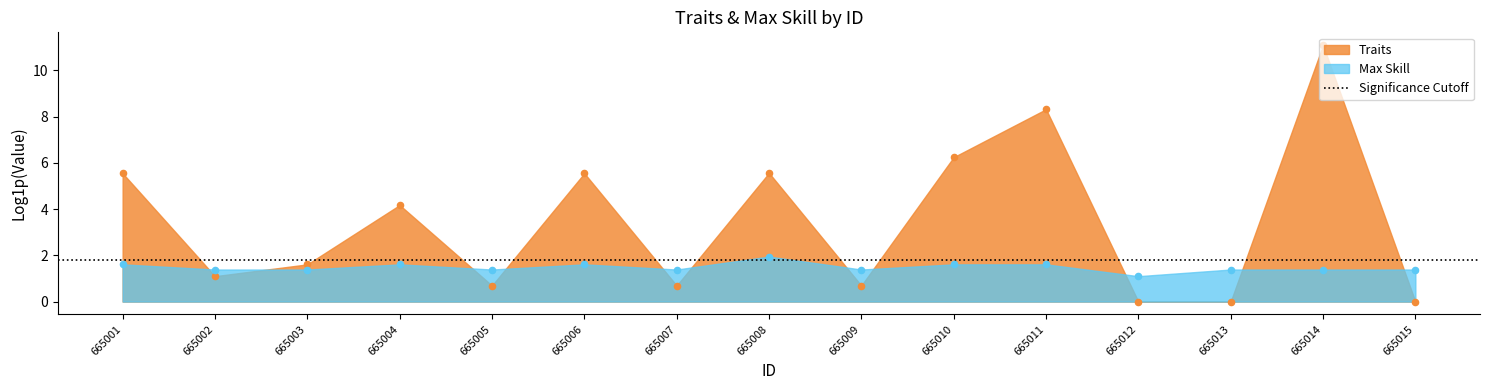

Which has a higher value, 665001 or 665002?

665001